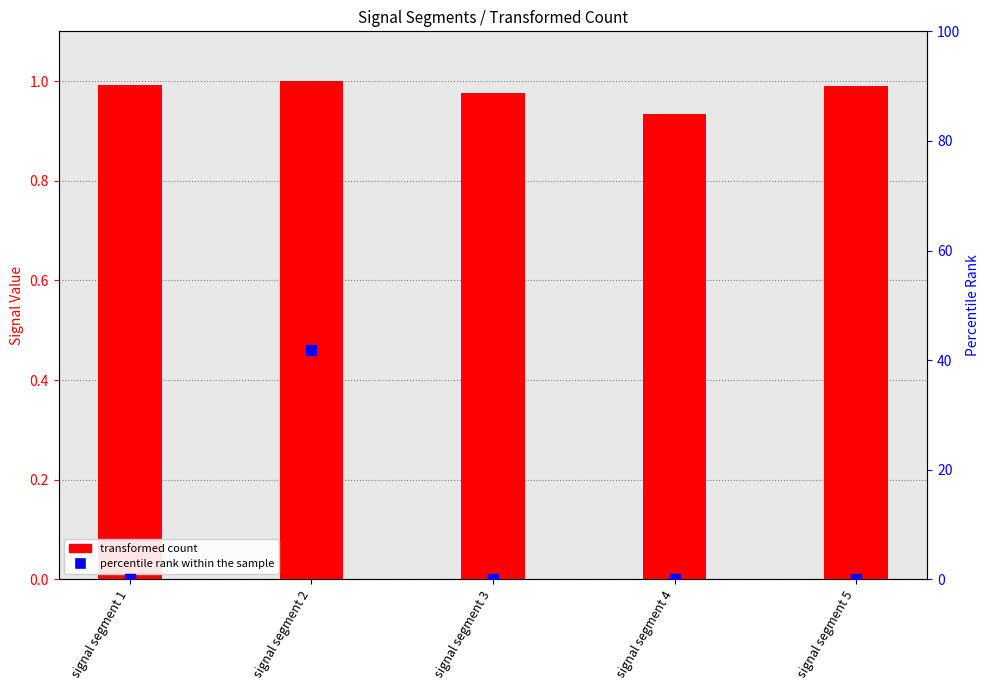

Which series reaches the maximum Y coordinate?

percentile rank within the sample